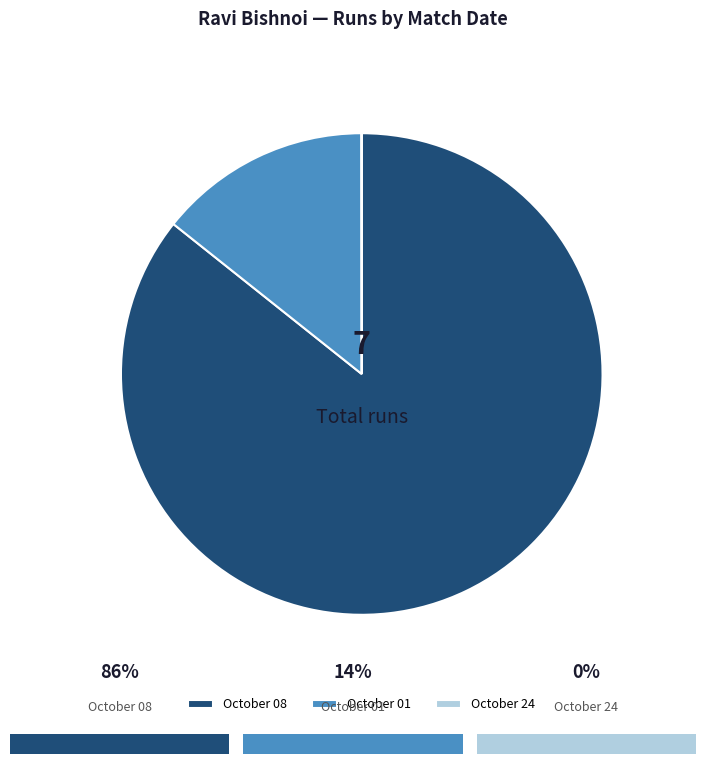

Does any single category account for the majority?

Yes